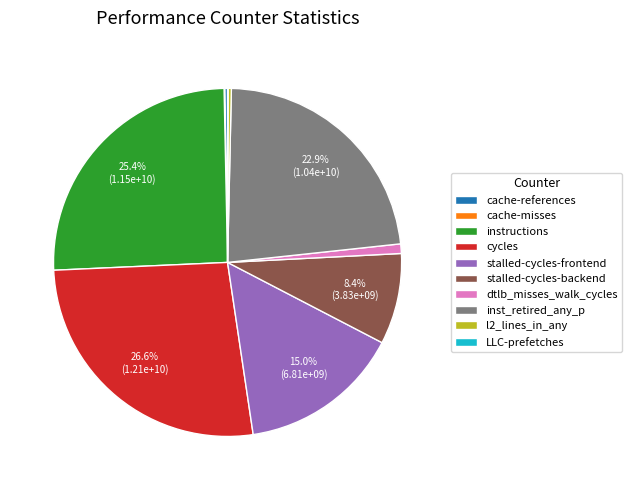

How much of the chart is everything except stalled-cycles-frontend?

85.0%